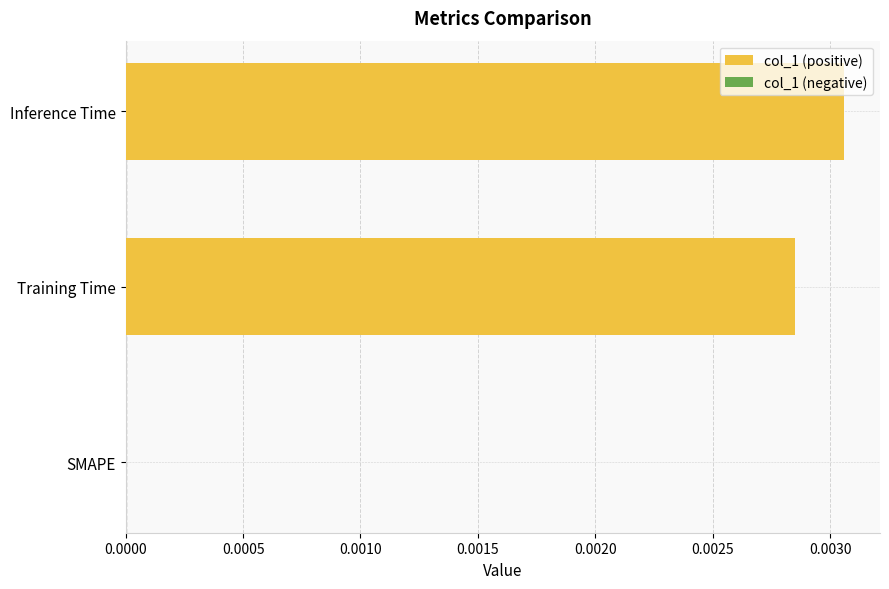

Which has a higher value, SMAPE or Training Time?

Training Time